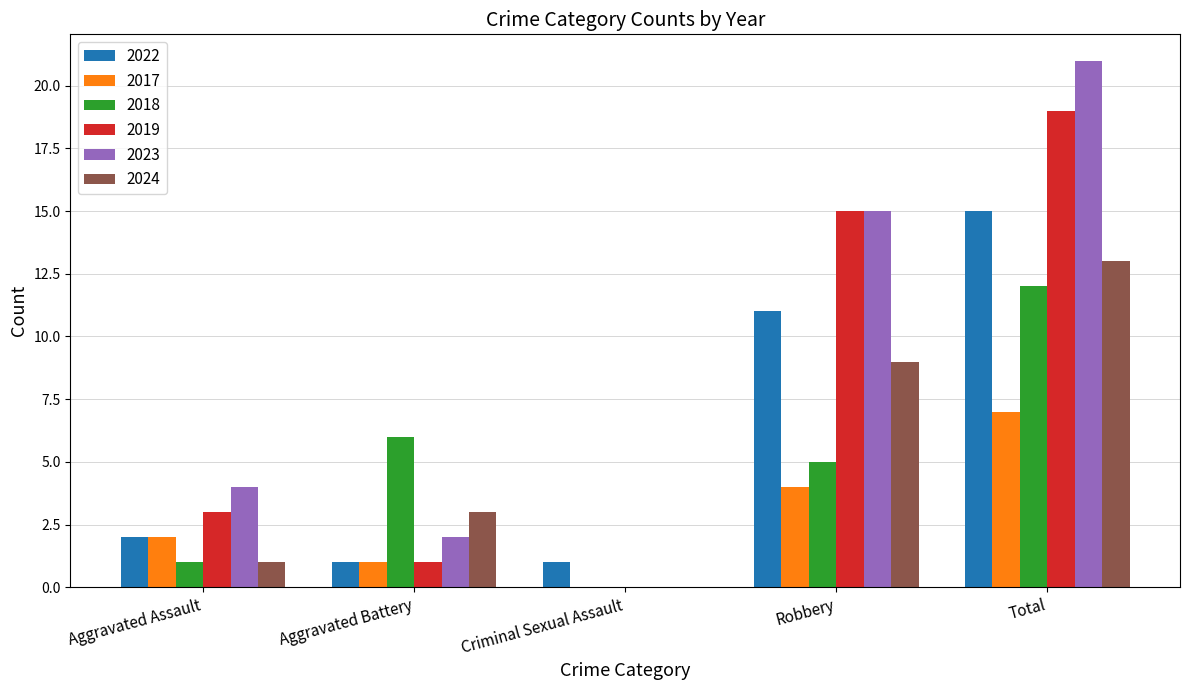

Which series changed the most between Aggravated Assault and Aggravated Battery?

2018